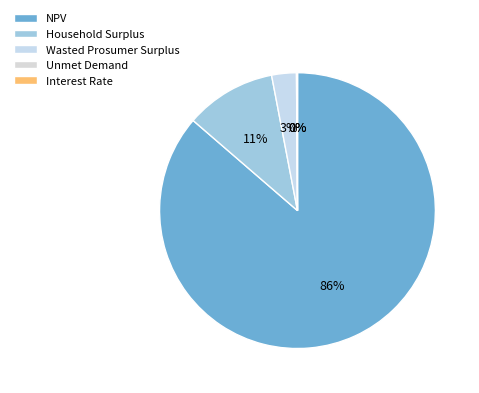

True or false: Interest Rate accounts for 0% of the total.

True